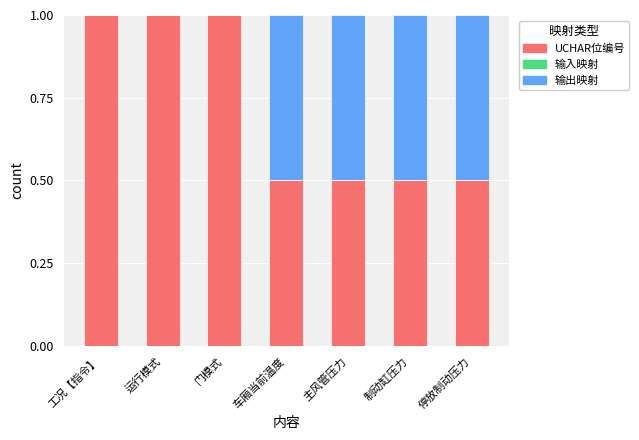

What is the maximum value for UCHAR位编号?

1.0